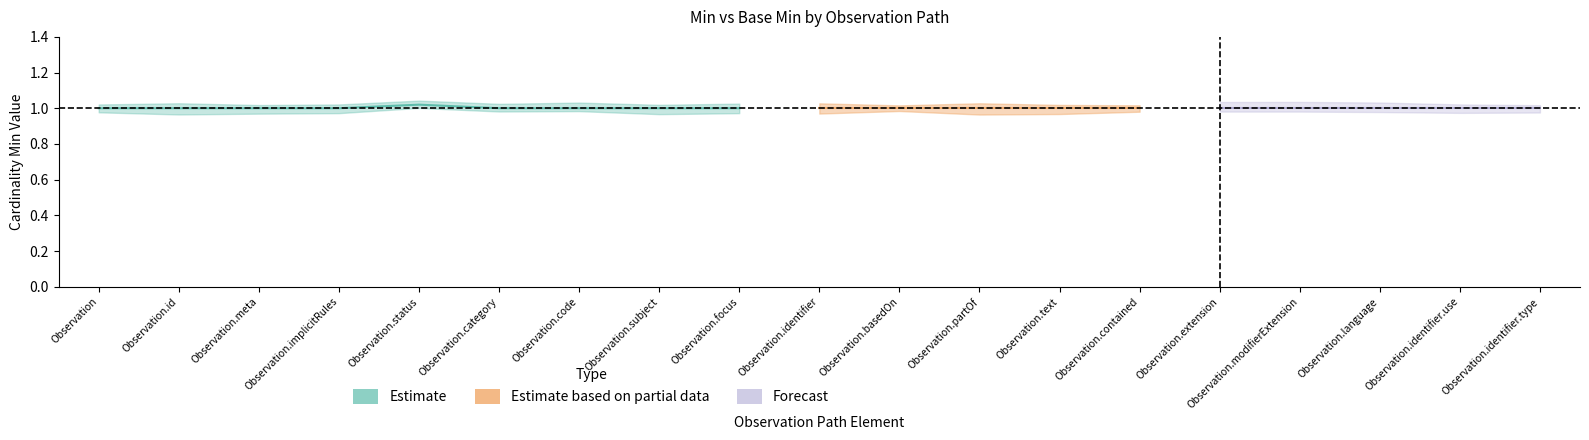

Which has a higher value, Observation.category or Observation.status?

Observation.status